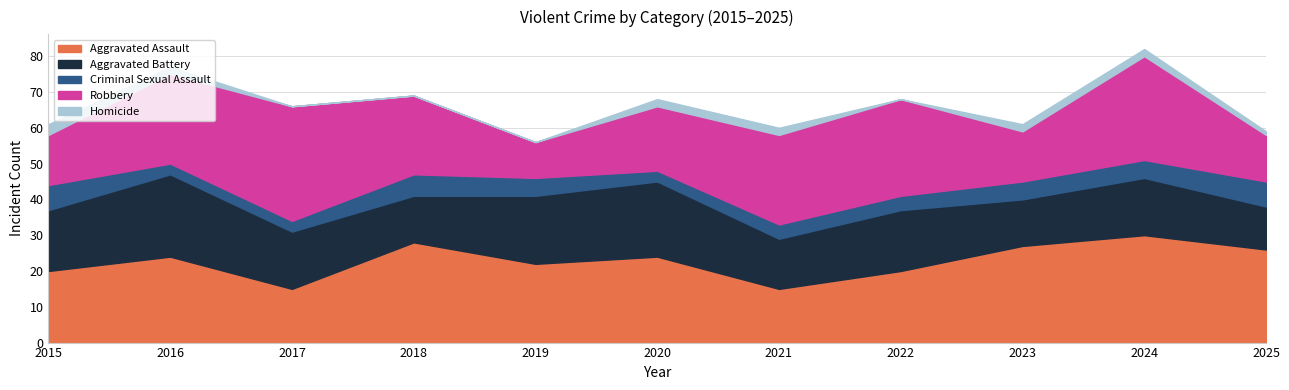

True or false: Aggravated Battery has more than 0 interior local peaks.

True